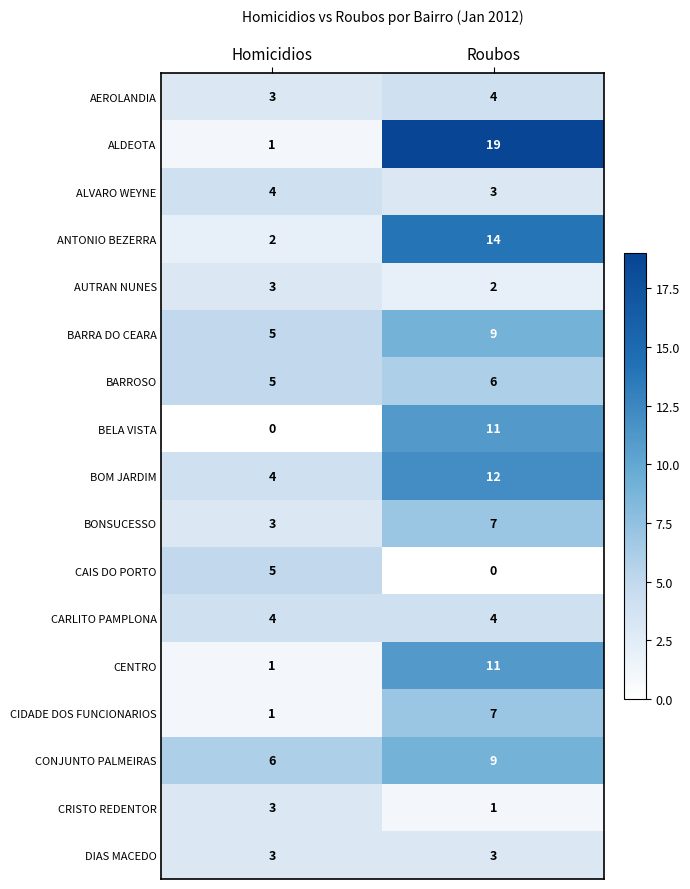

Between Homicidios and Roubos, which series saw the biggest shift?

ALDEOTA